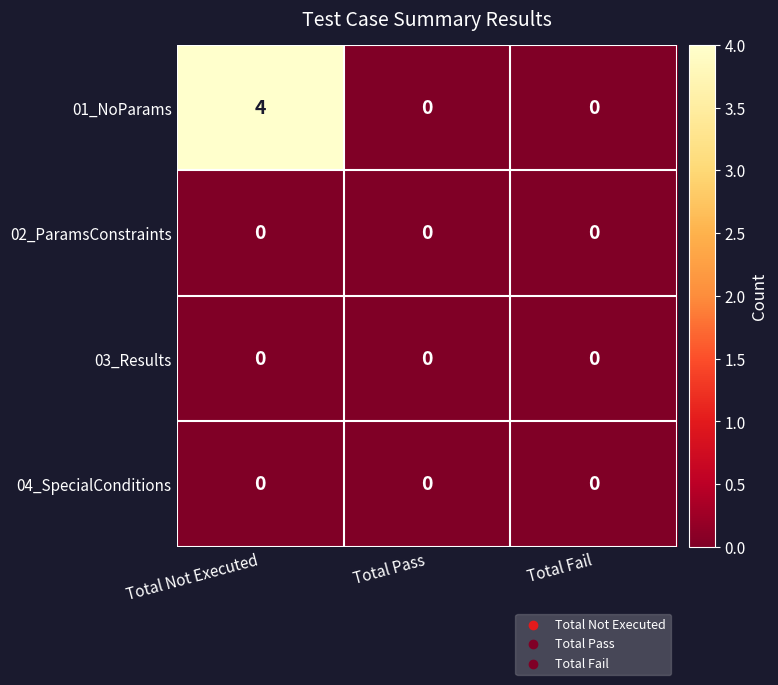

Which label corresponds to the largest value in the chart?

Total Not Executed